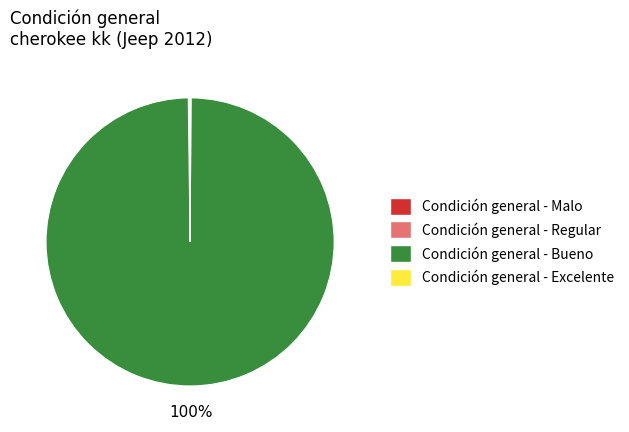

The Condición general - Bueno slice represents 87% of the pie. True or false?

False